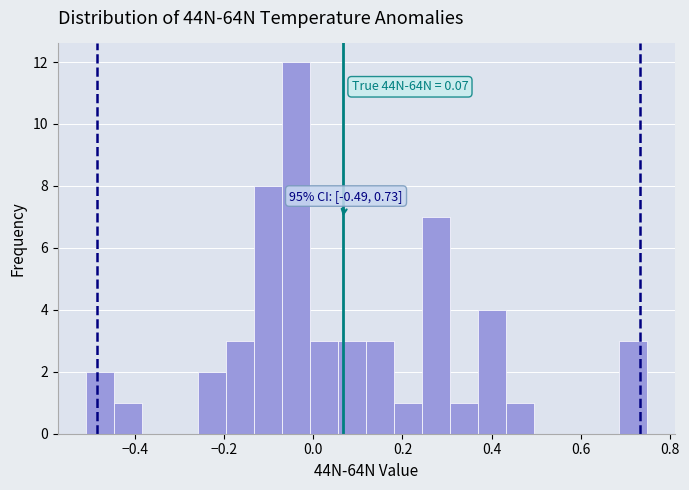

Around what value on the x-axis is the tallest bar? Give the approximate position of its centre, as read against the axis.

-0.04